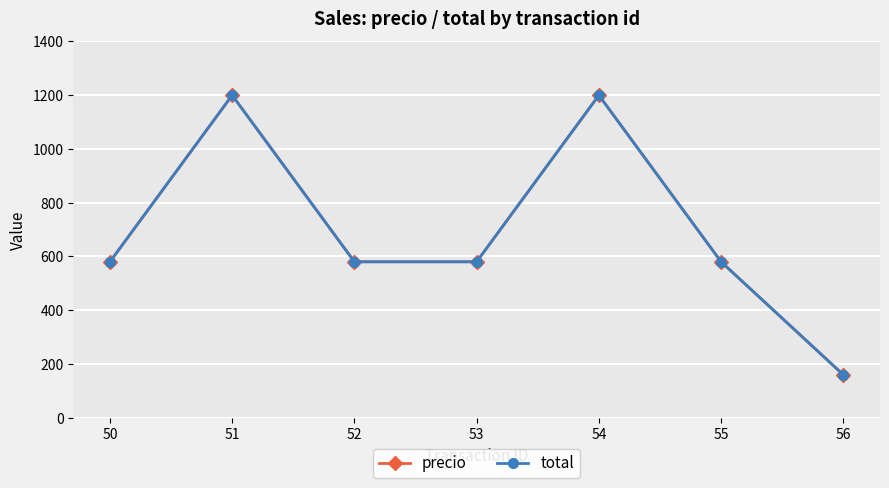

Which series has the largest total across all categories?

precio